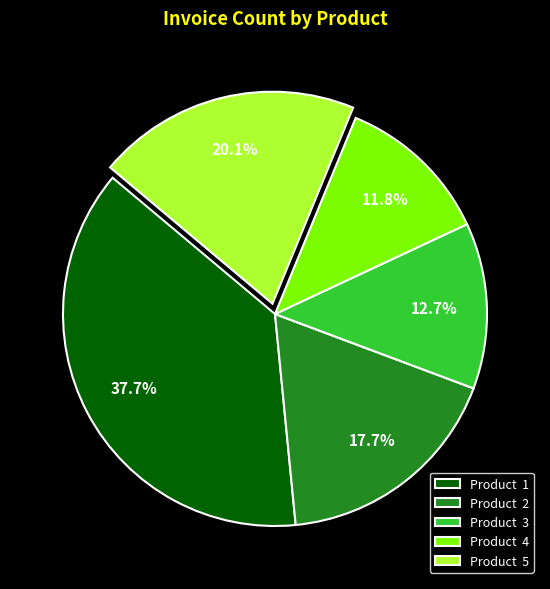

Approximately how many times larger is the value at Product 4 compared to Product 3?

0.9